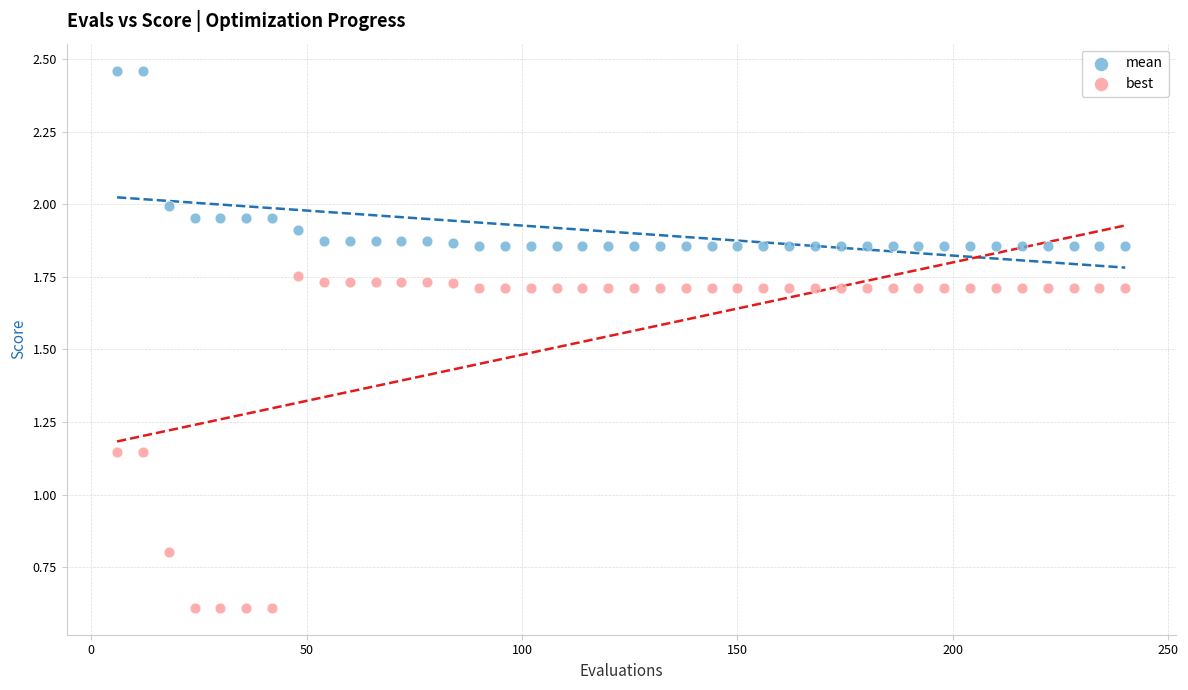

Which series has the largest Y range (max minus min)?

best